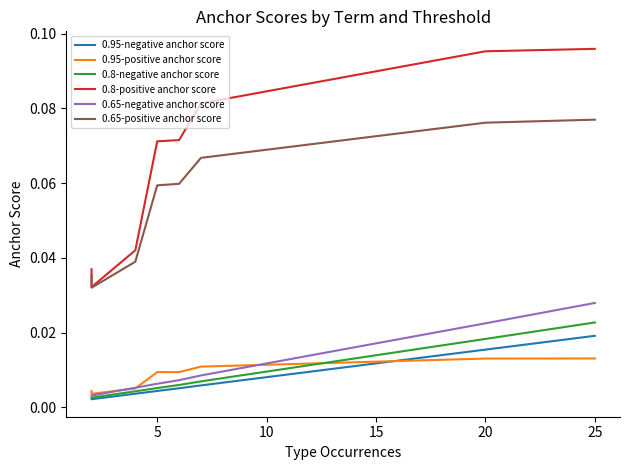

Is the value of 0.8-negative anchor score at 5 greater than the value of 0.95-negative anchor score at 5?

Yes